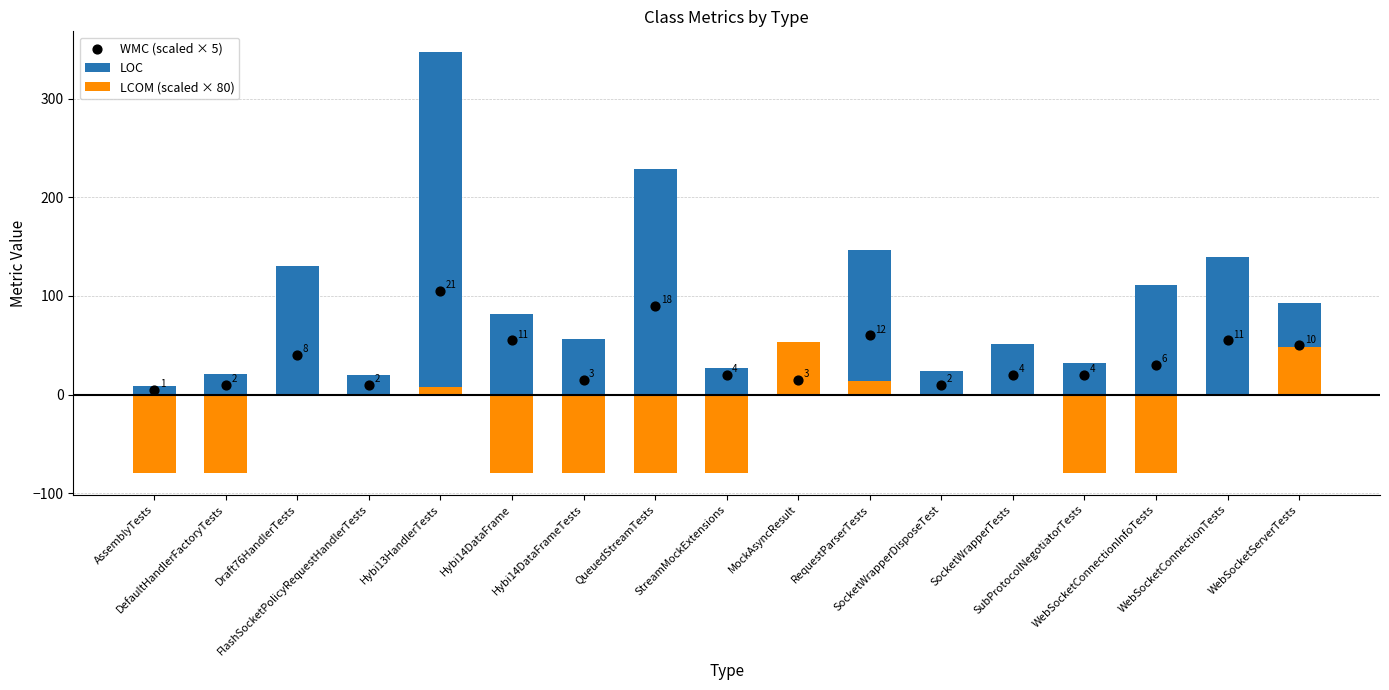

Which series reaches the minimum Y coordinate?

LCOM (scaled × 80)